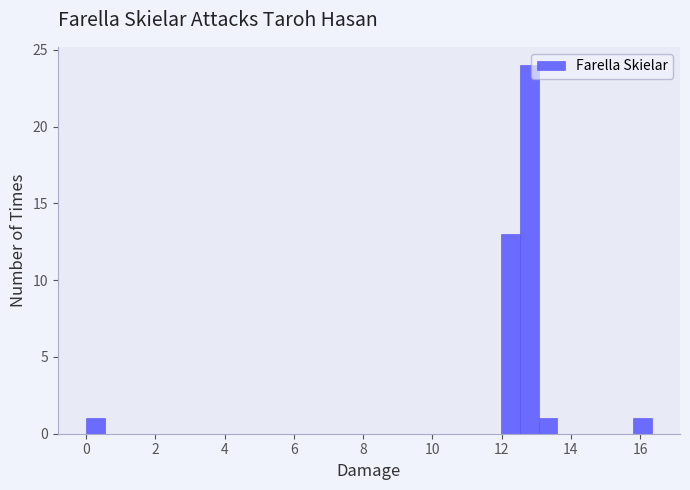

Around what value on the x-axis is the tallest bar? Give the approximate position of its centre, as read against the axis.

12.8